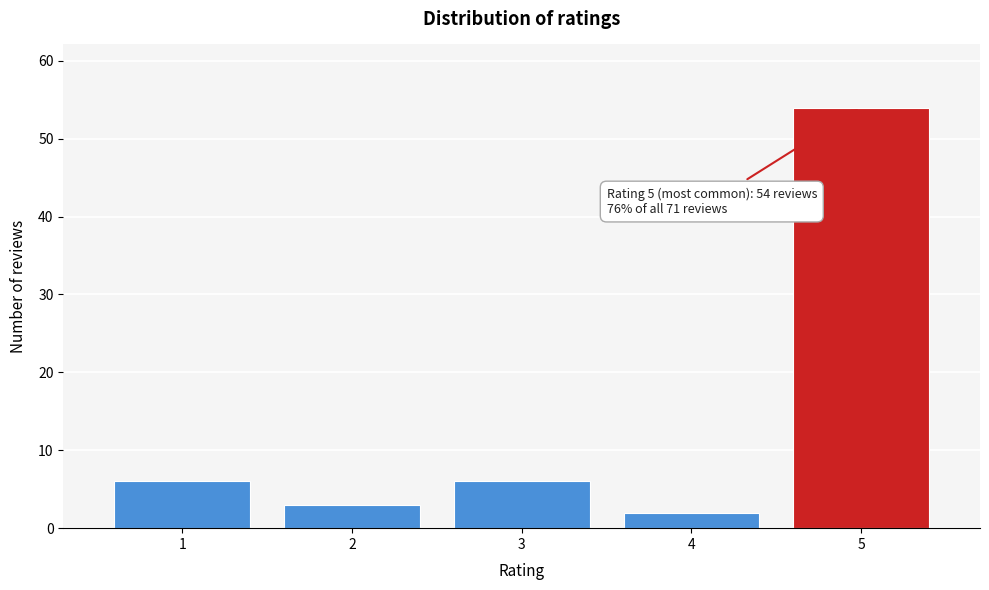

Reading right to left, what are all the values shown in this chart?

54	2	6	3	6